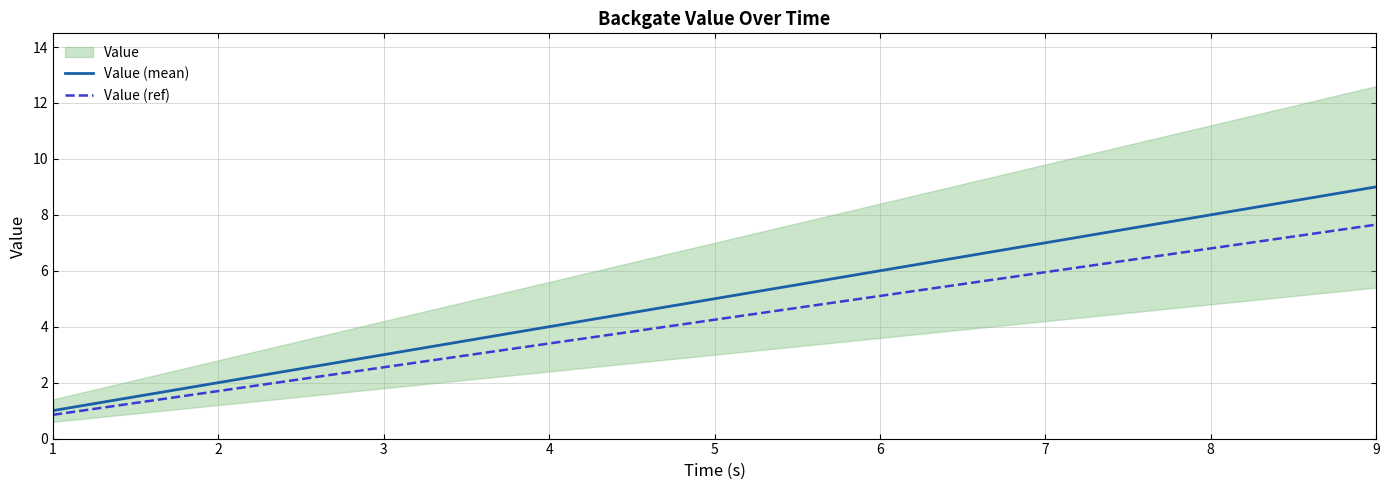

True or false: Value (ref) and Value (mean) intersect in this chart.

False